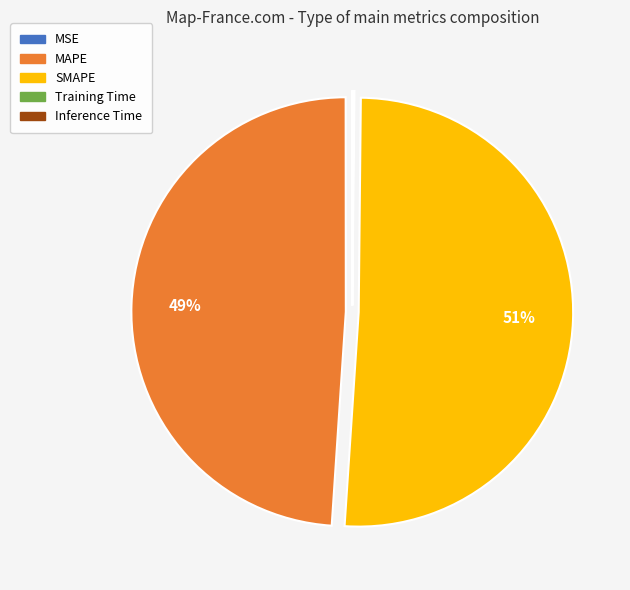

What is the ratio of the value at MAPE to the value at SMAPE?

1.0